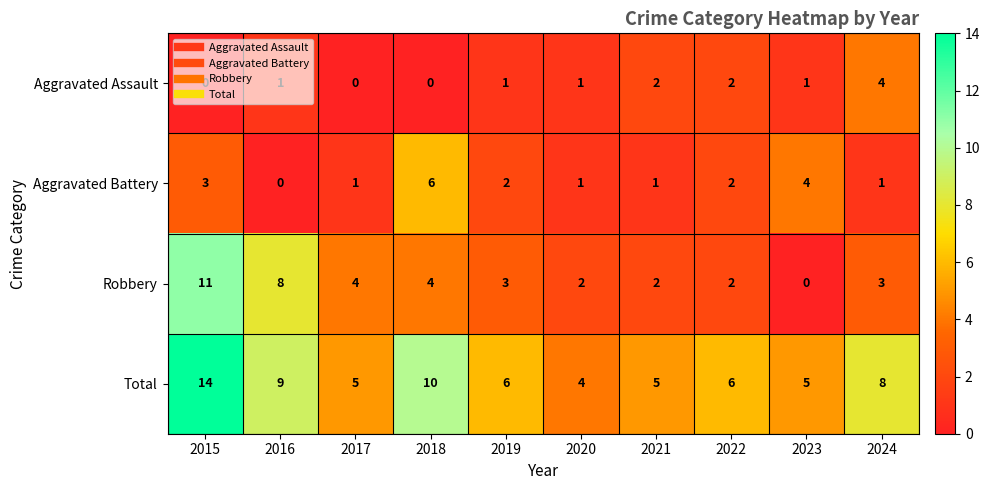

Count the Total values in the range 5 to 9.

7